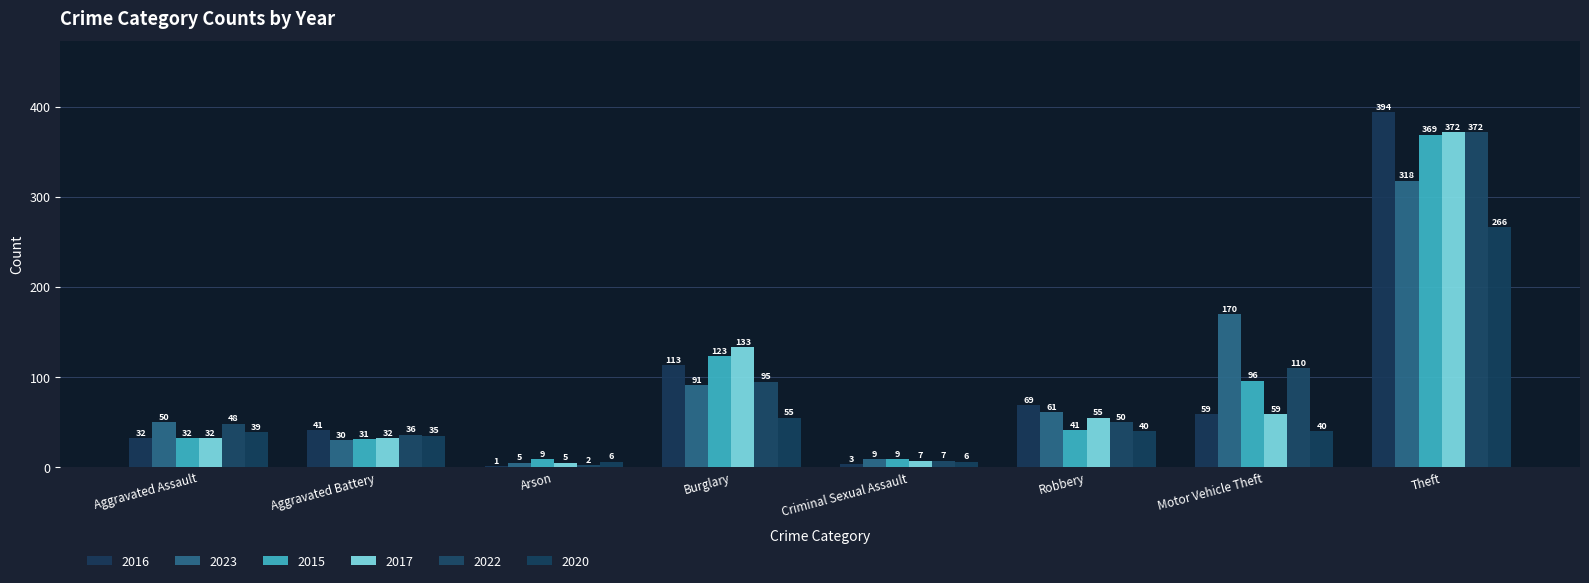

At which label does 2022 first exceed 50?

Burglary